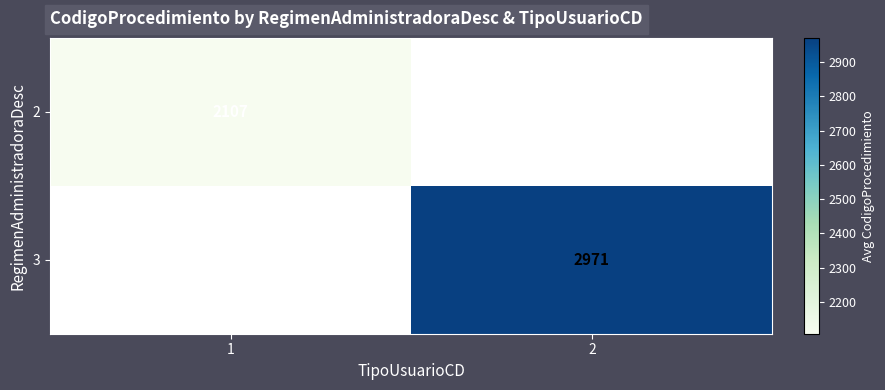

True or false: 2 has a value of 887.5 at 1.

False